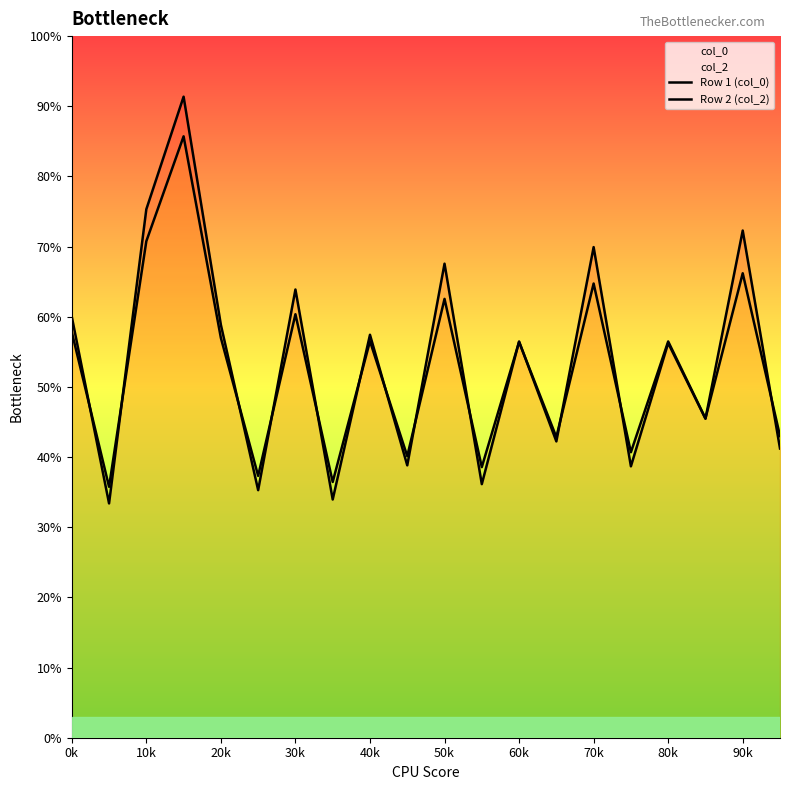

True or false: Row 1 (col_0) and Row 2 (col_2) cross at least once.

True